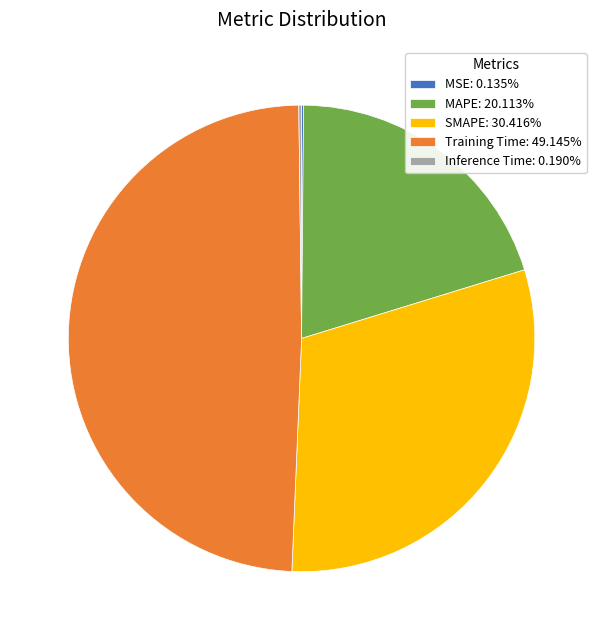

Do Training Time: 49.145% and MAPE: 20.113% together represent more than half of the pie?

Yes